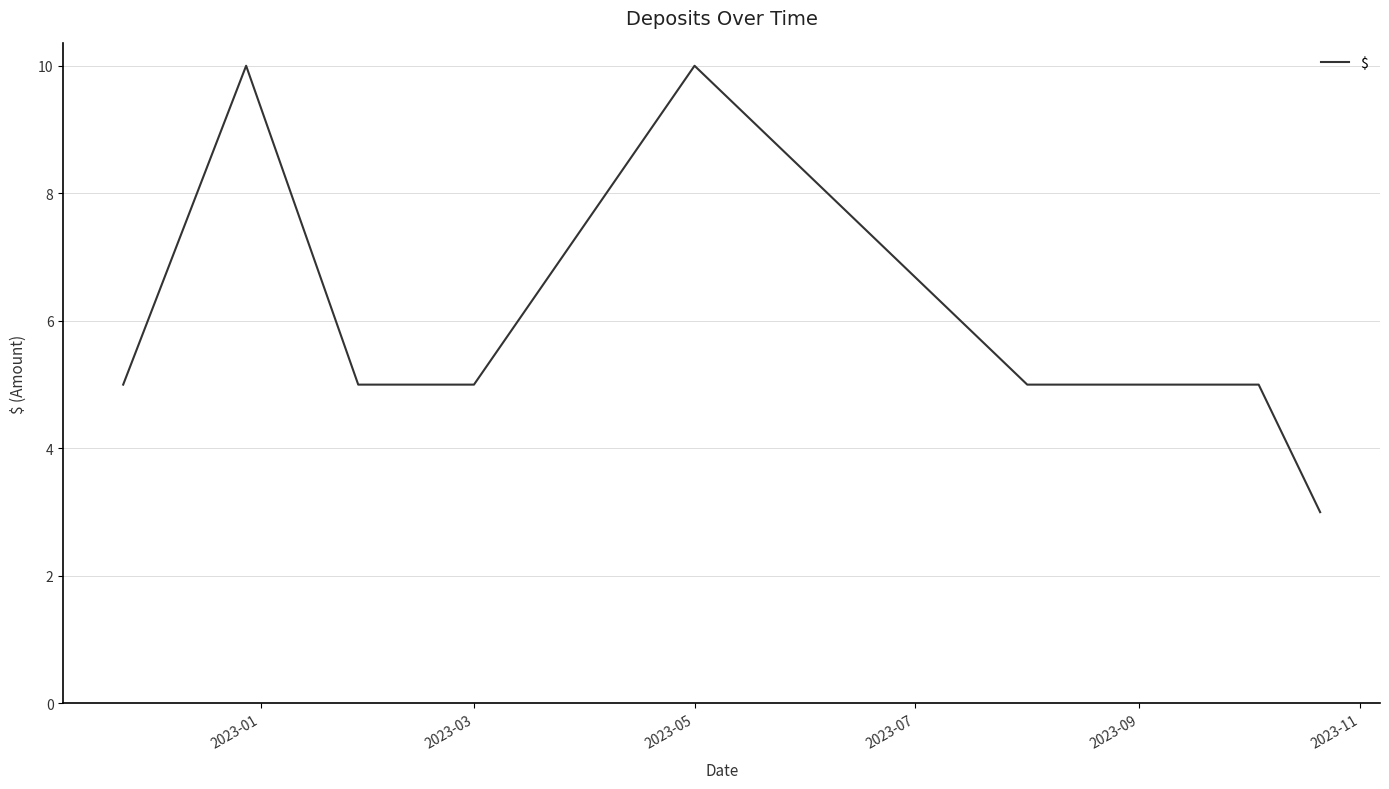

What is the difference between the maximum and minimum values?

7